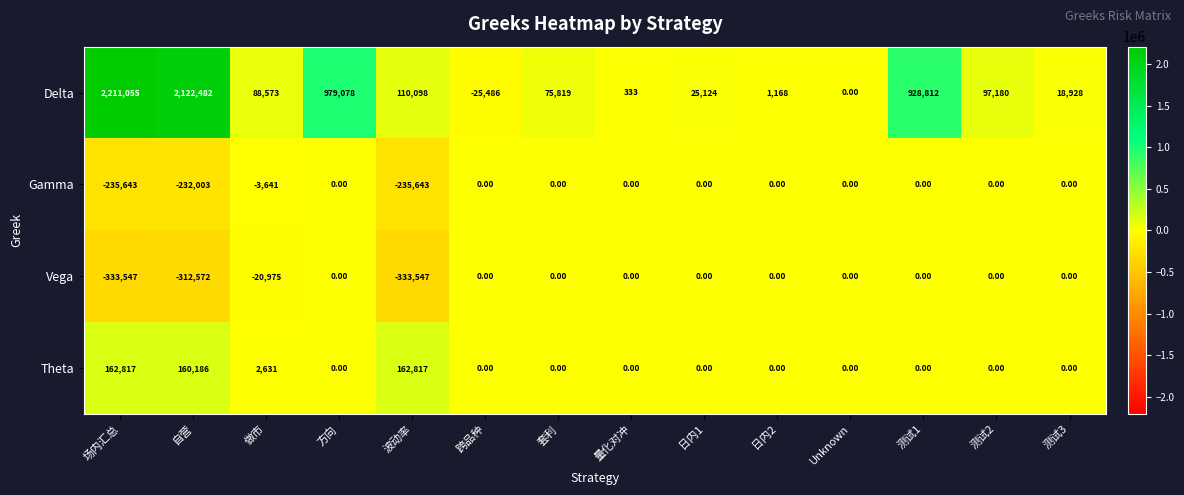

Rank the series at 自营 from lowest to highest value.

Vega, Gamma, Theta, Delta